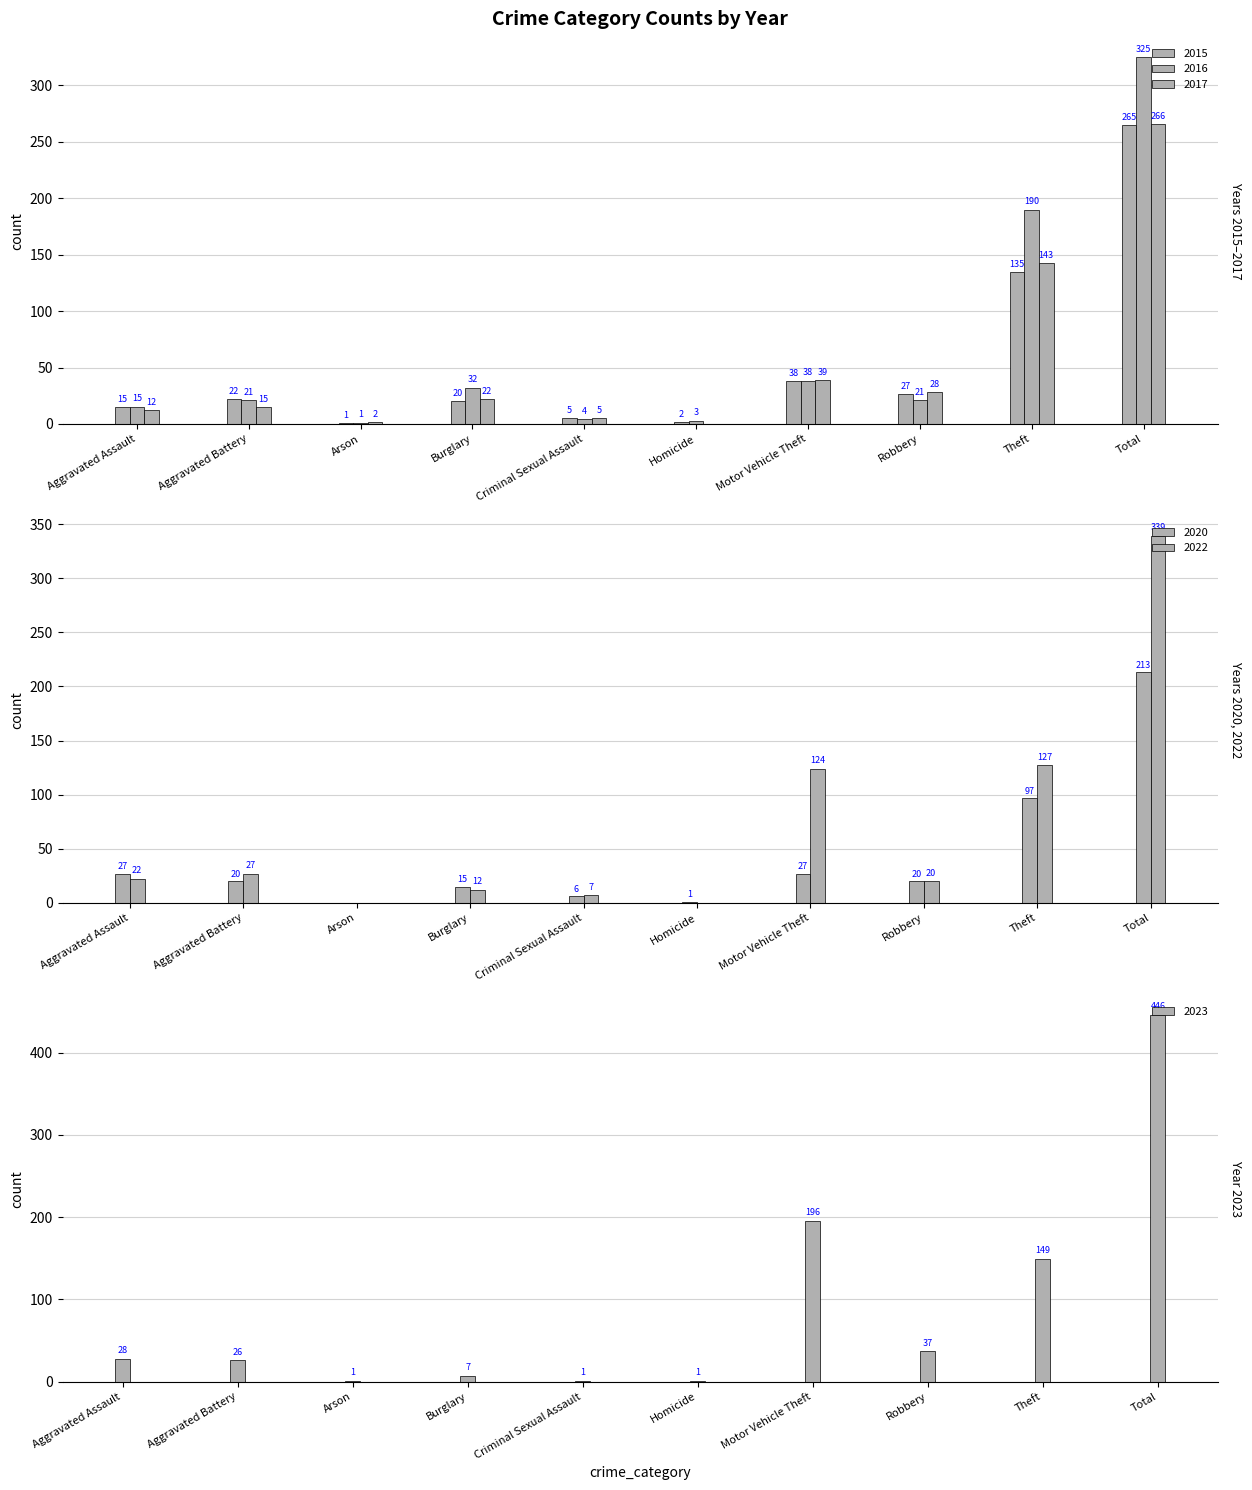

The value of 2015 at Homicide is 3. True or false?

False